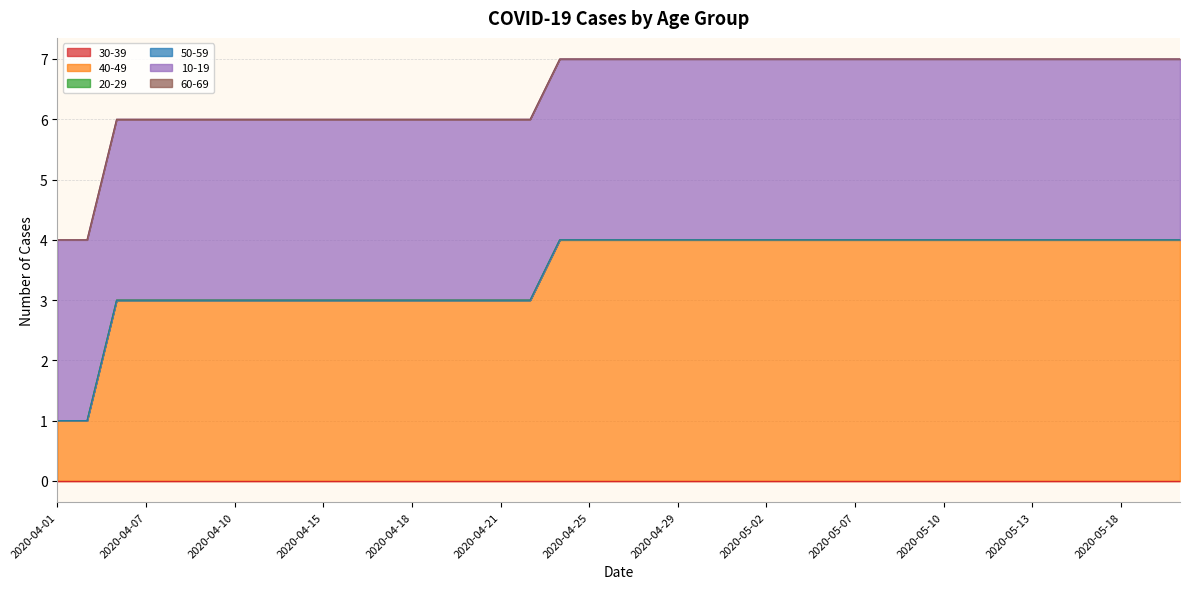

True or false: 20-29 has more than 2 points higher than both neighbors.

False